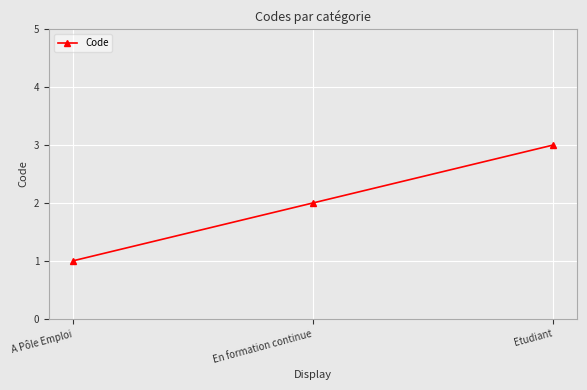

What is the change in value from A Pôle Emploi to Etudiant?

+2